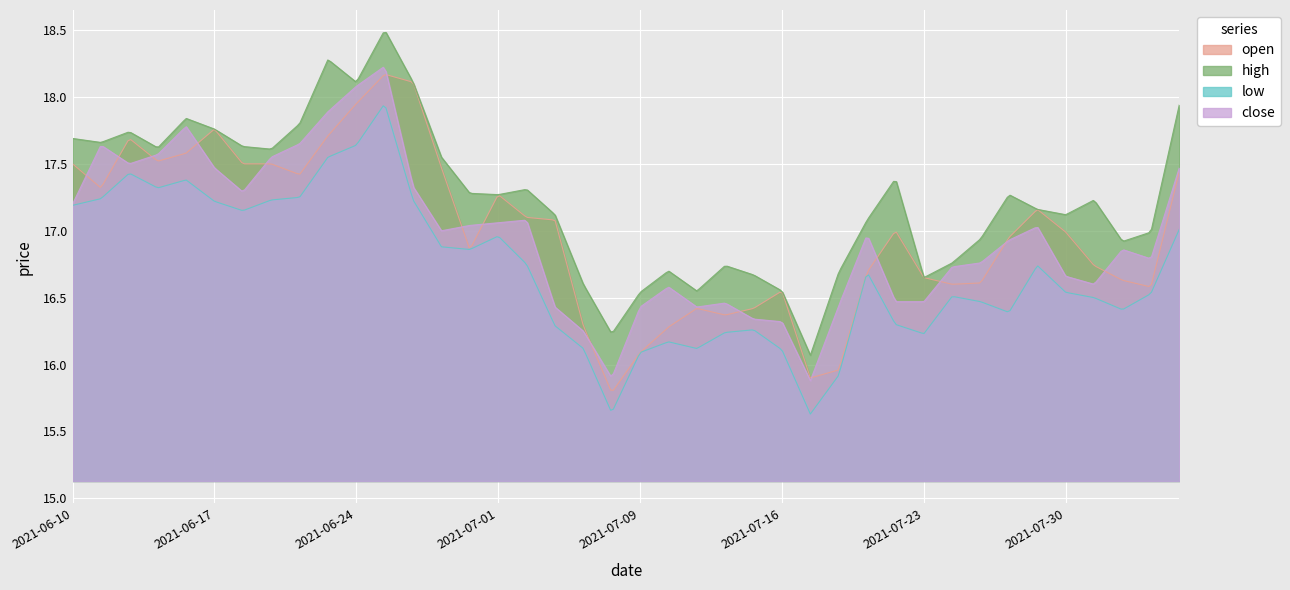

What is the difference between the maximum and minimum values in the close series?

2.3